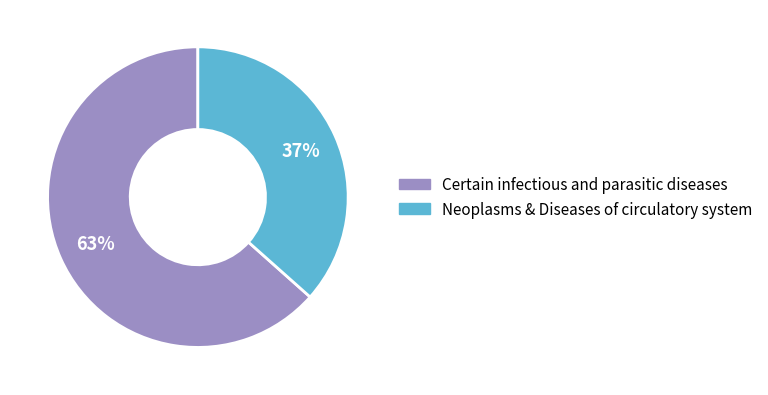

Is it true that Certain infectious and parasitic diseases is 63% of the pie?

True